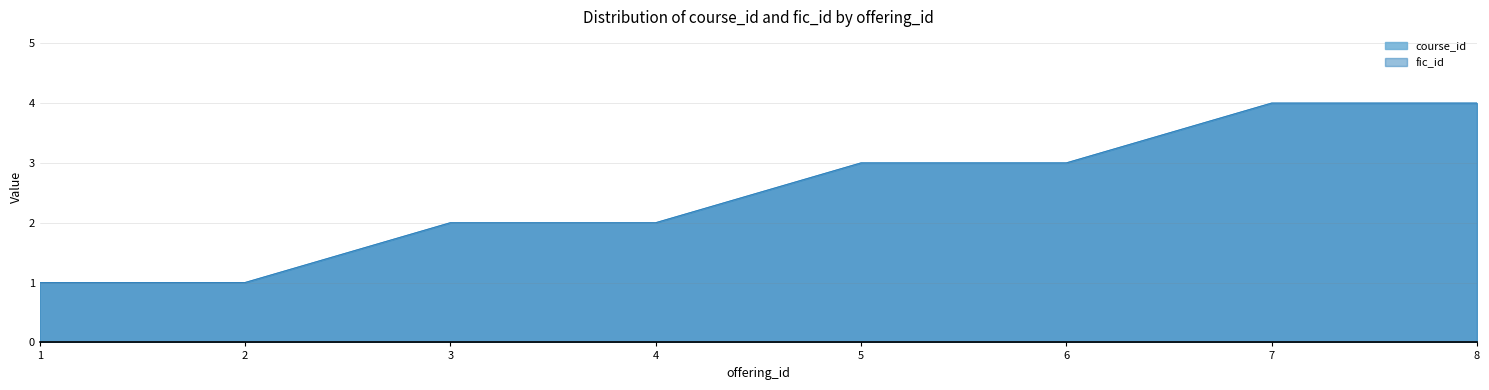

Which series has the largest total across all categories?

course_id